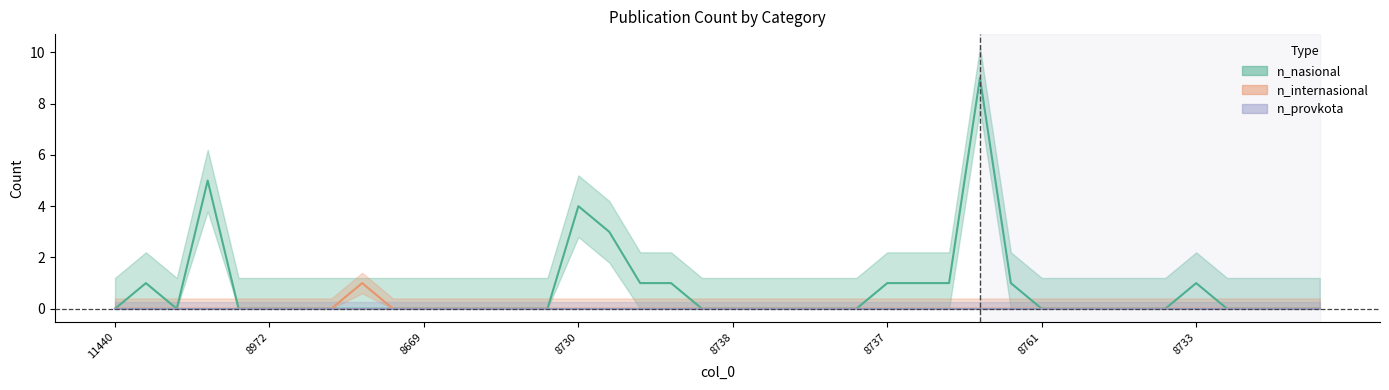

Is it true that n_internasional equals 0 at 9041?

True